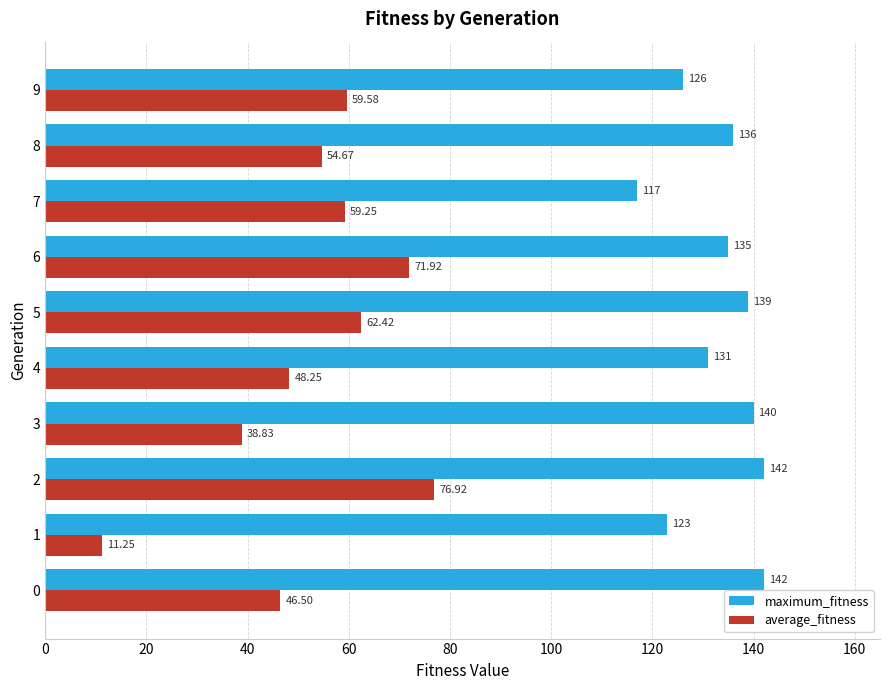

List the series in order of their peak value, highest first.

maximum_fitness, average_fitness